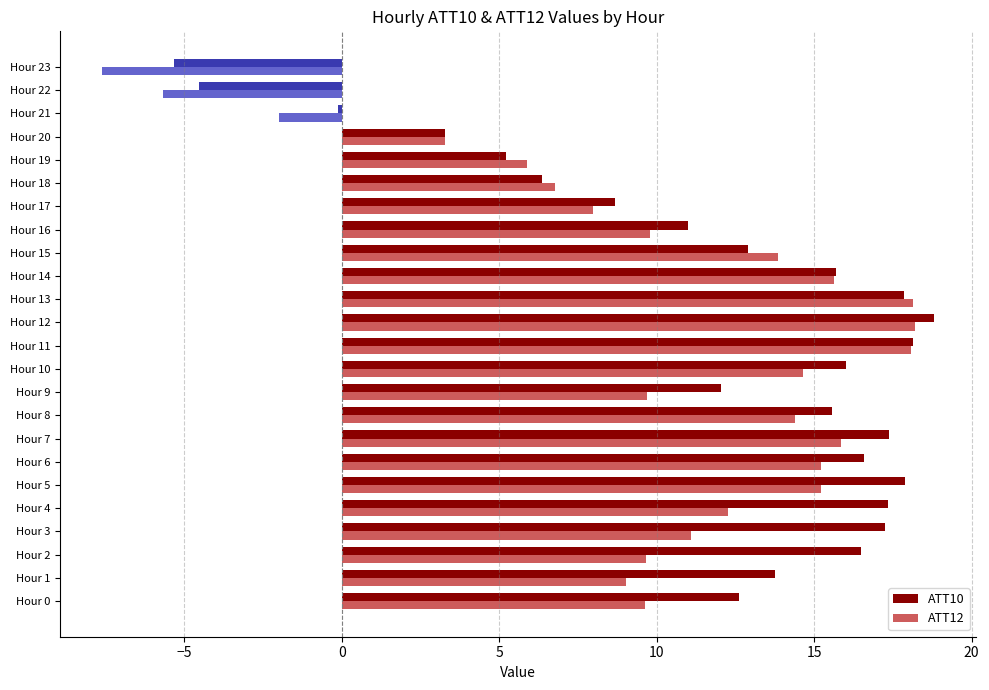

Is it true that ATT10 equals 4.9 at Hour 20?

False